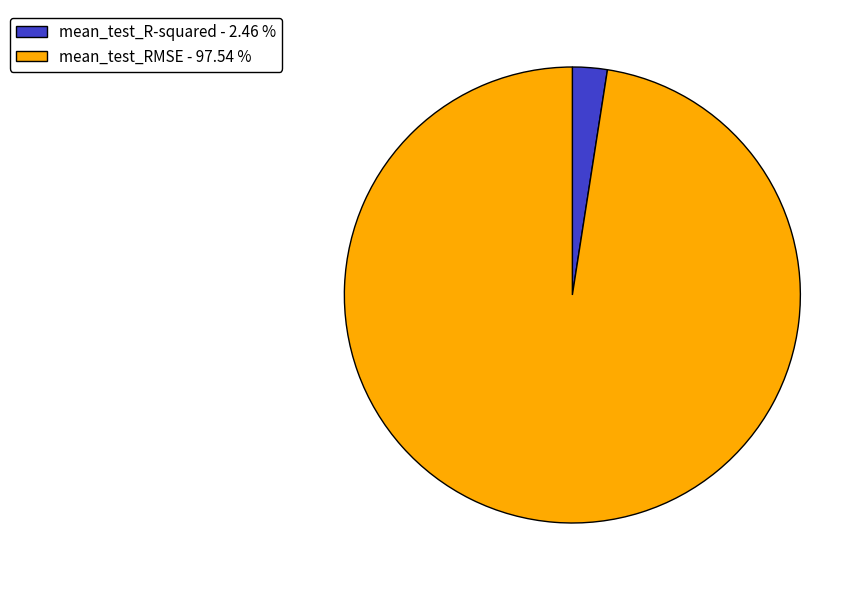

Is the sum of mean_test_RMSE - 97.54 % and mean_test_R-squared - 2.46 % greater than half?

Yes